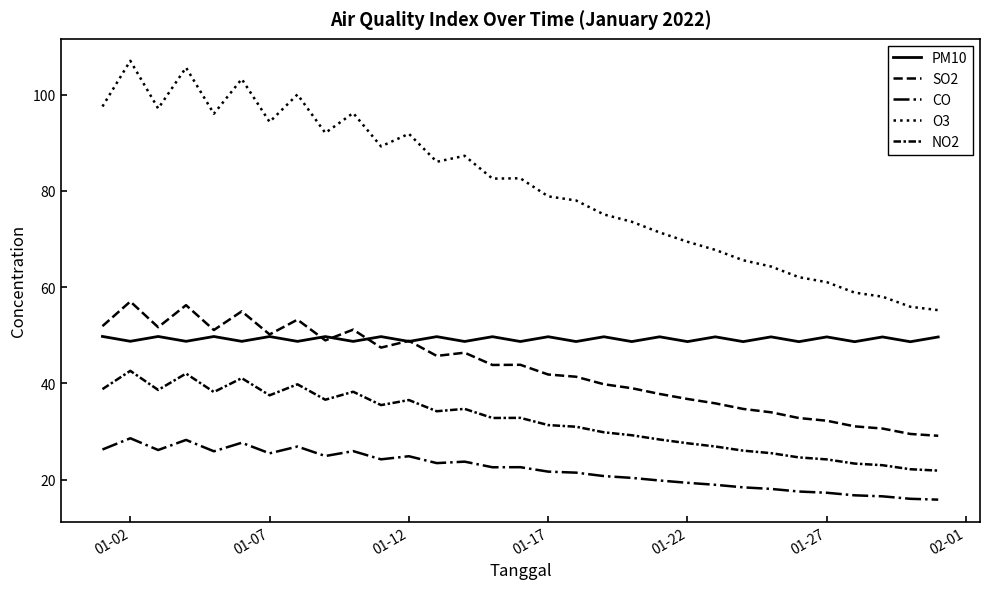

True or false: CO and NO2 cross at least once.

False